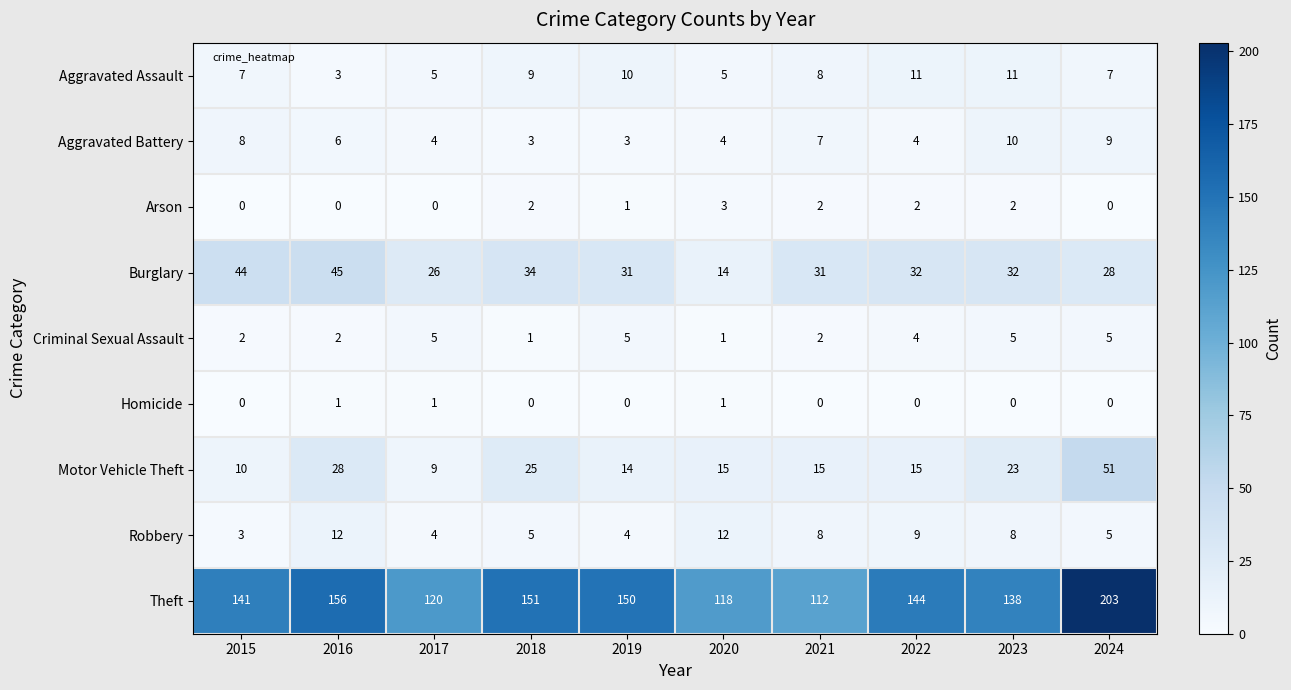

What value does the Robbery series have at 2015?

3